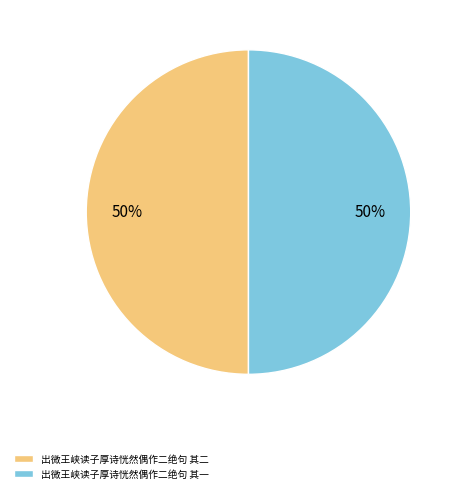

Is it true that 出微王峡读子厚诗恍然偶作二绝句 其二 is 50% of the pie?

True